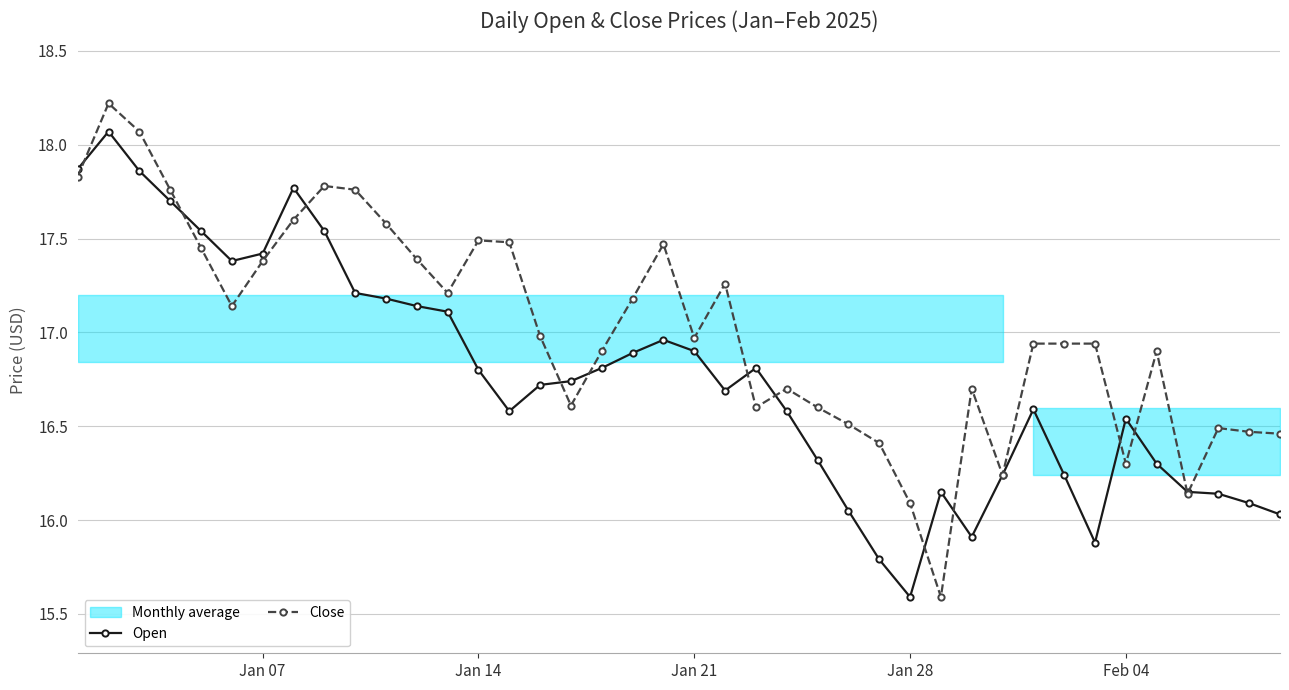

Which series has the largest range (max minus min)?

Close